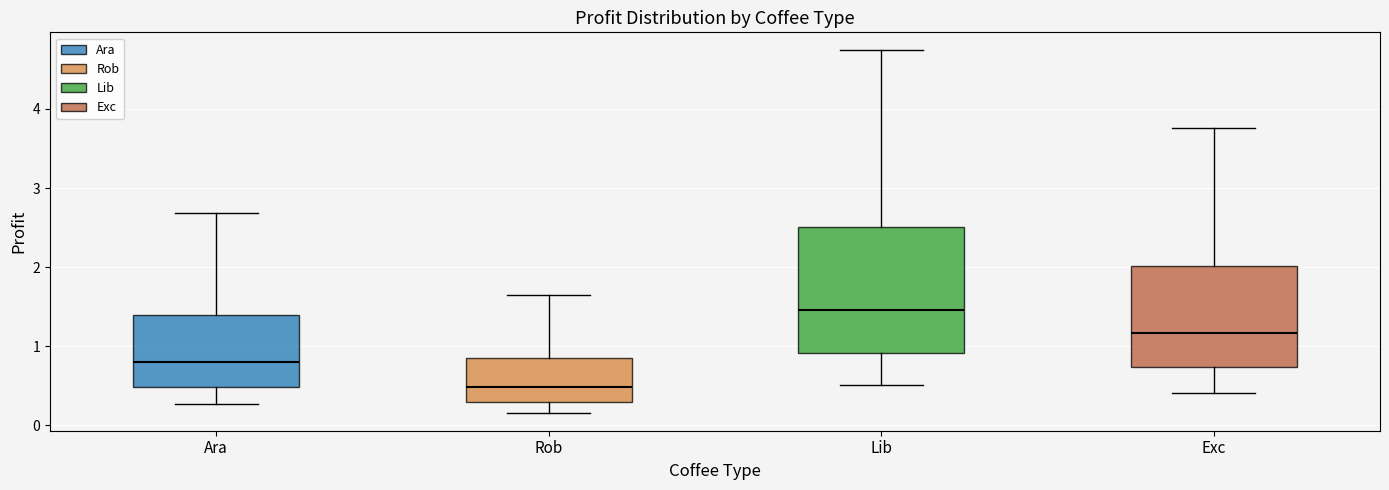

Which box is the tallest, from its lower edge to its upper edge?

Lib